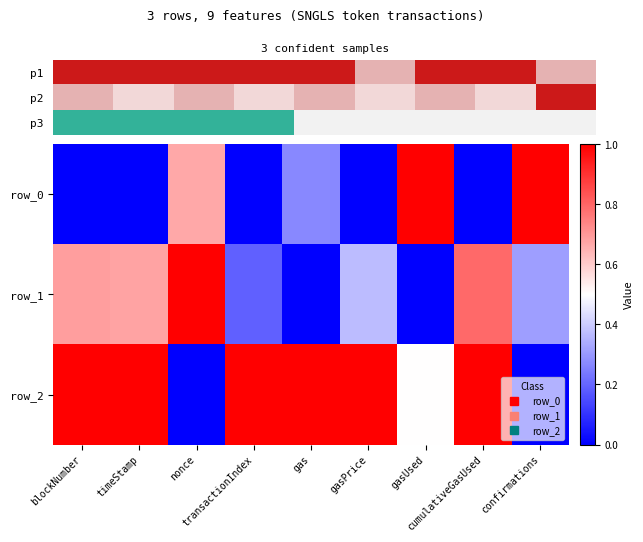

Where is row_1 nearest to the value 0?

gas